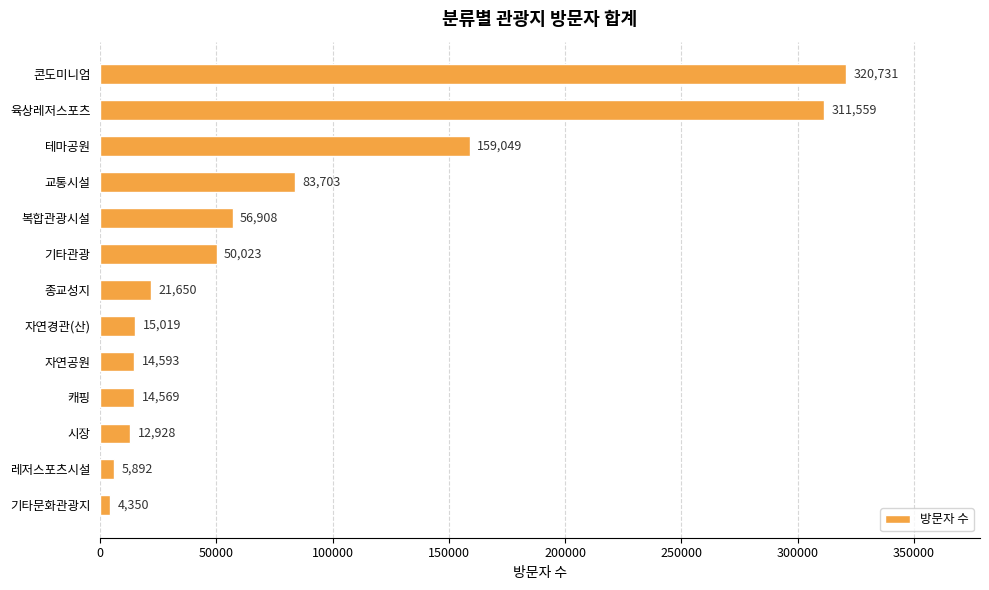

What is the change in value from 육상레저스포츠 to 기타관광?

-261536